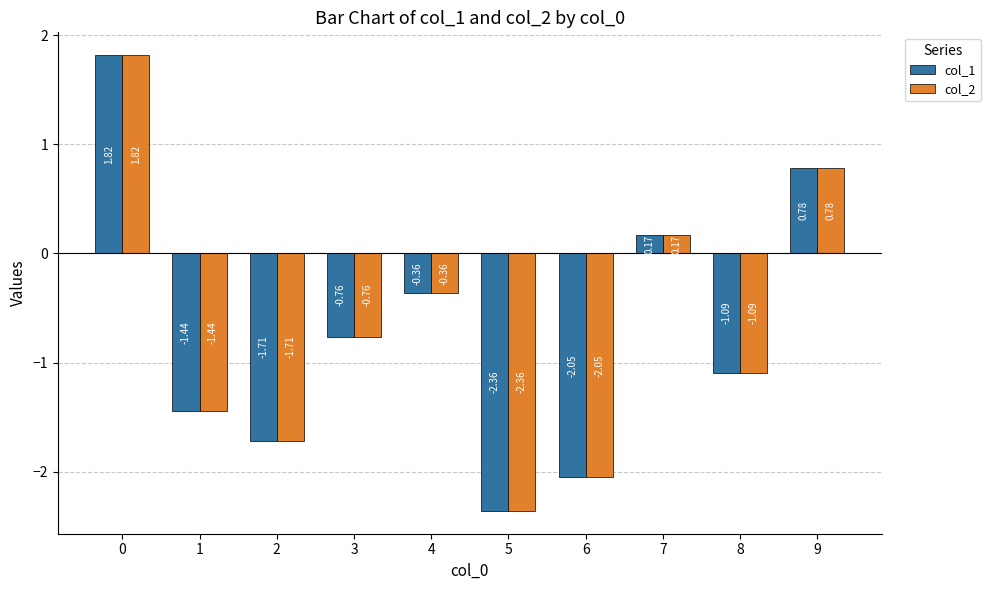

Rank the categories by col_2 value from lowest to highest.

5, 6, 2, 1, 8, 3, 4, 7, 9, 0